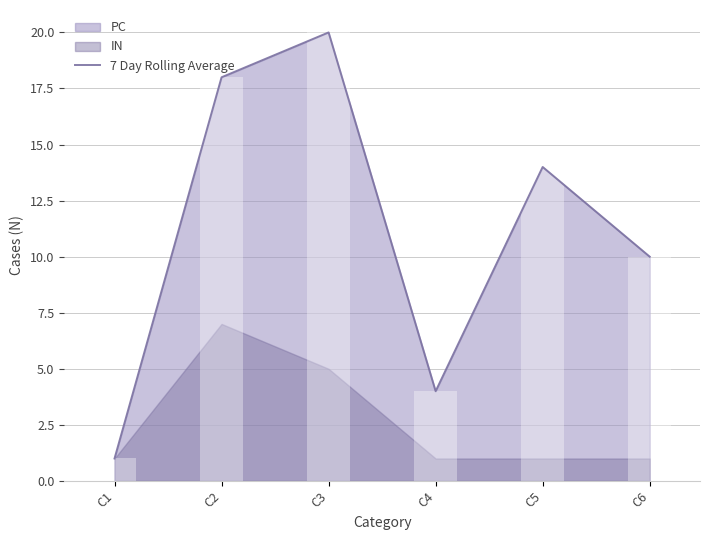

Where does the data first go above 14?

C2